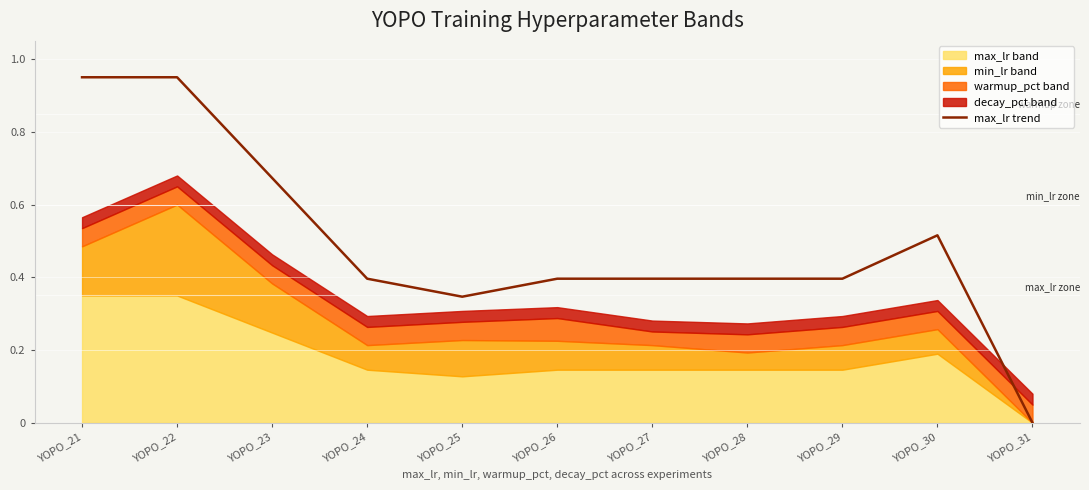

Which category has the highest value across all series?

YOPO_21